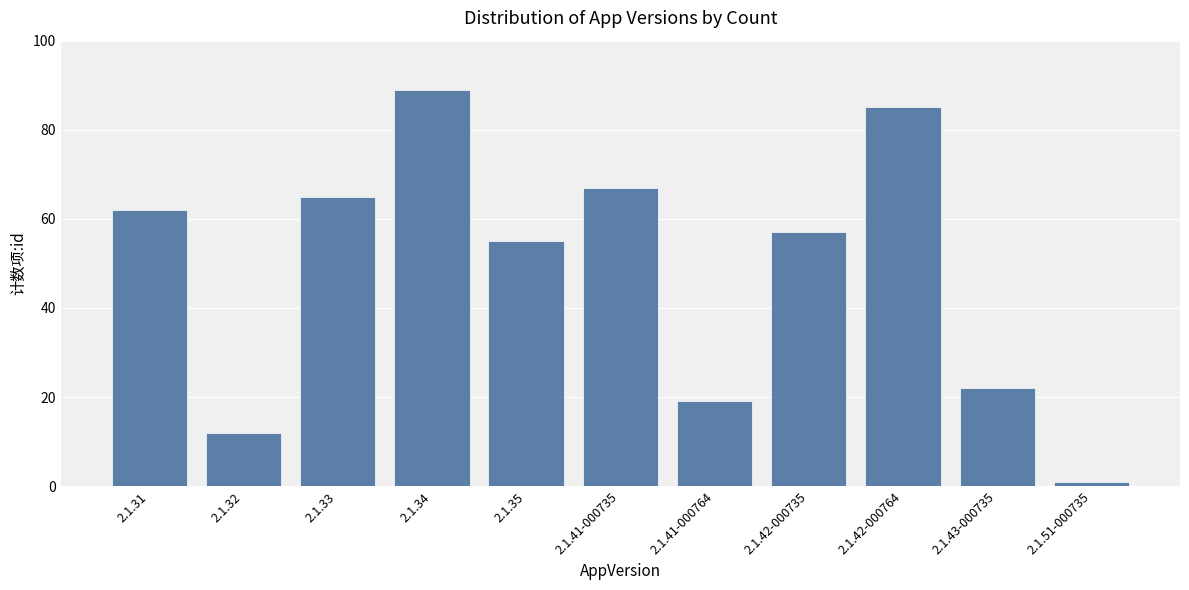

Reading left to right, list all the values displayed in this chart.

62	12	65	89	55	67	19	57	85	22	1